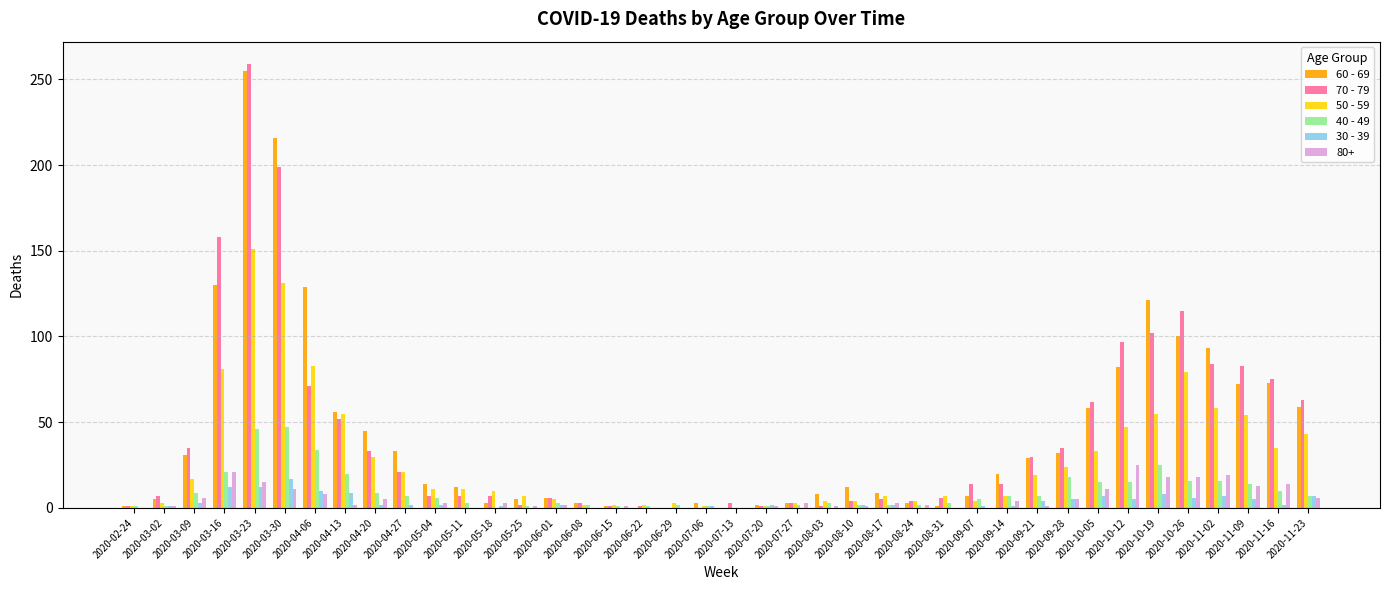

The 80+ series shows 5 at 2020-04-20. True or false?

True